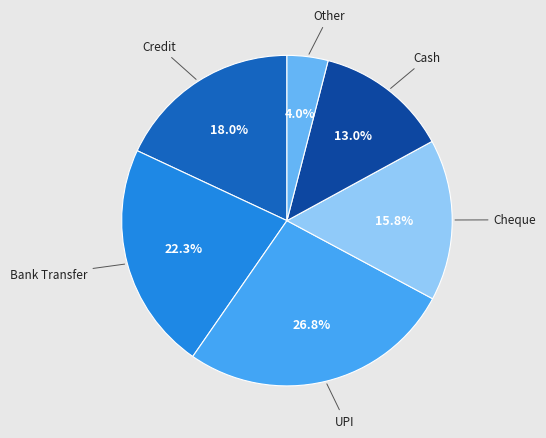

To the nearest percent, what is the average slice percentage?

17%